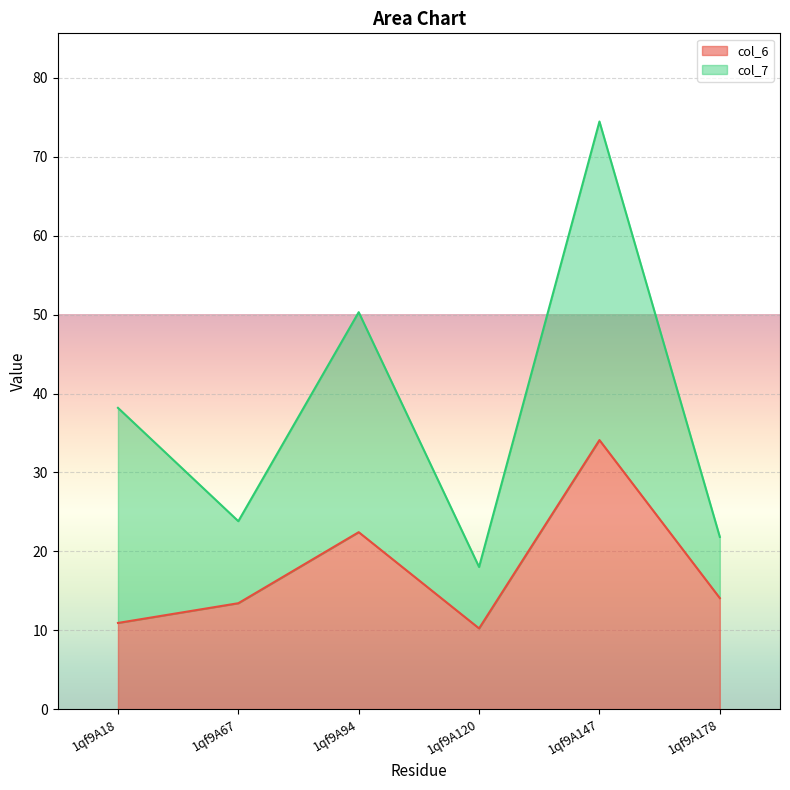

The value at 1qf9A178 is 23.2. True or false?

False